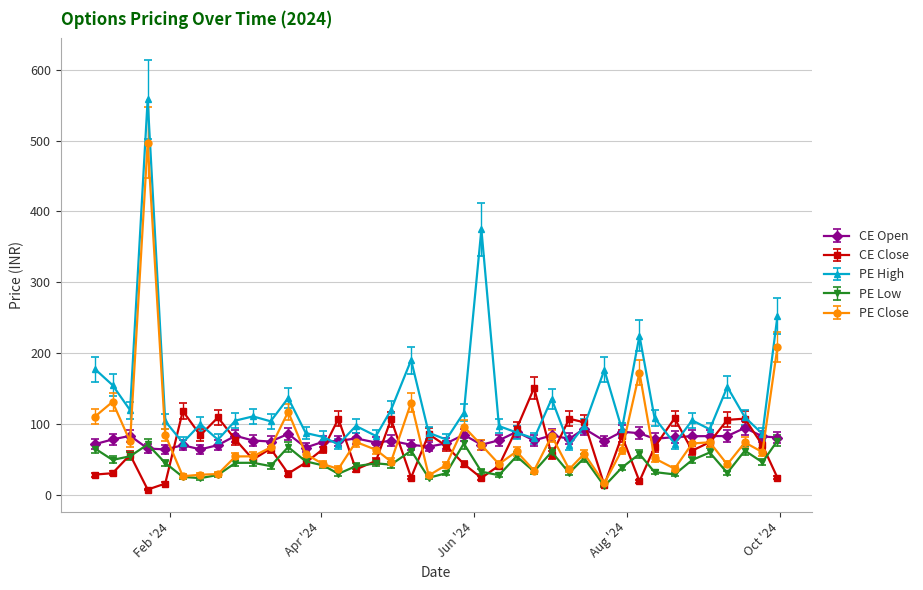

What is the minimum value for PE High?

70.0